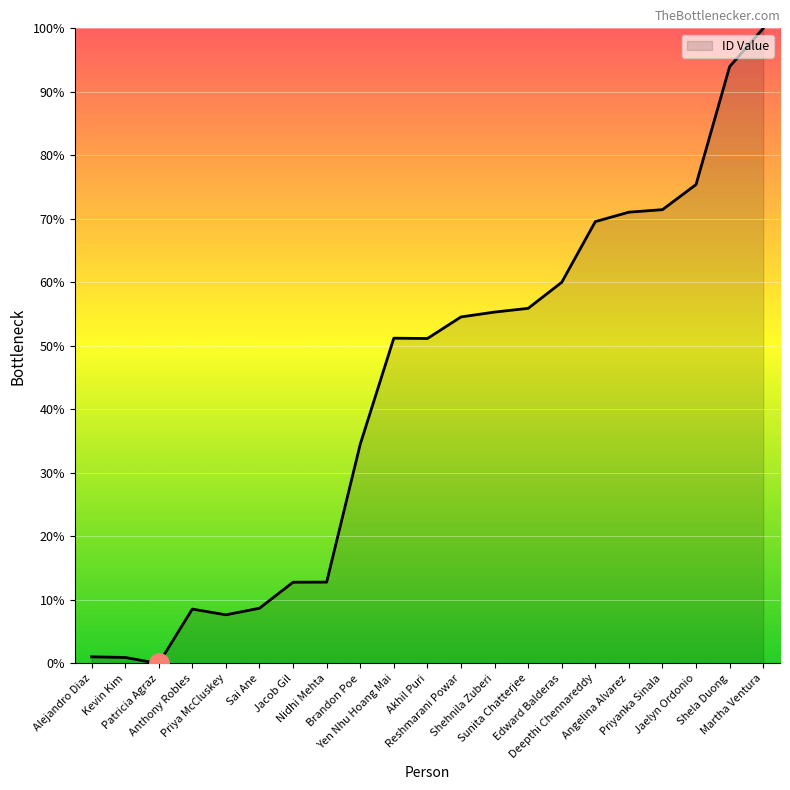

True or false: the data shows 7.7 at Nidhi Mehta.

False